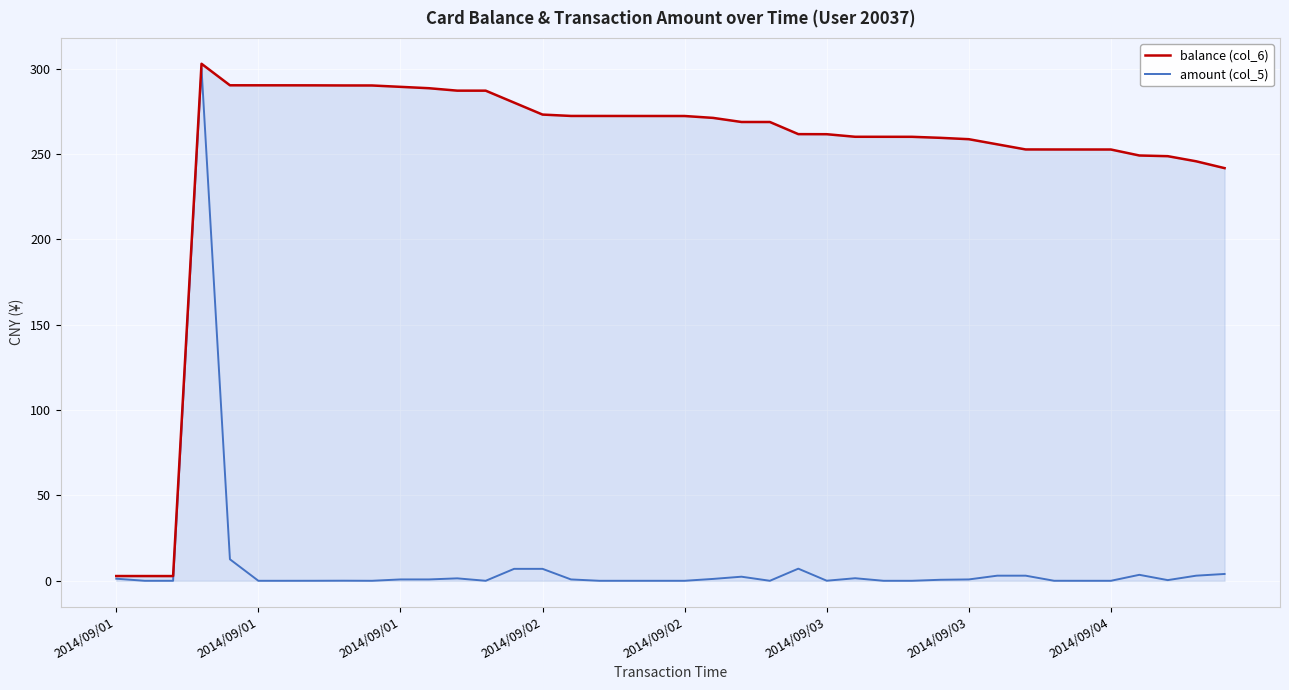

How many lines are shown in the chart?

2